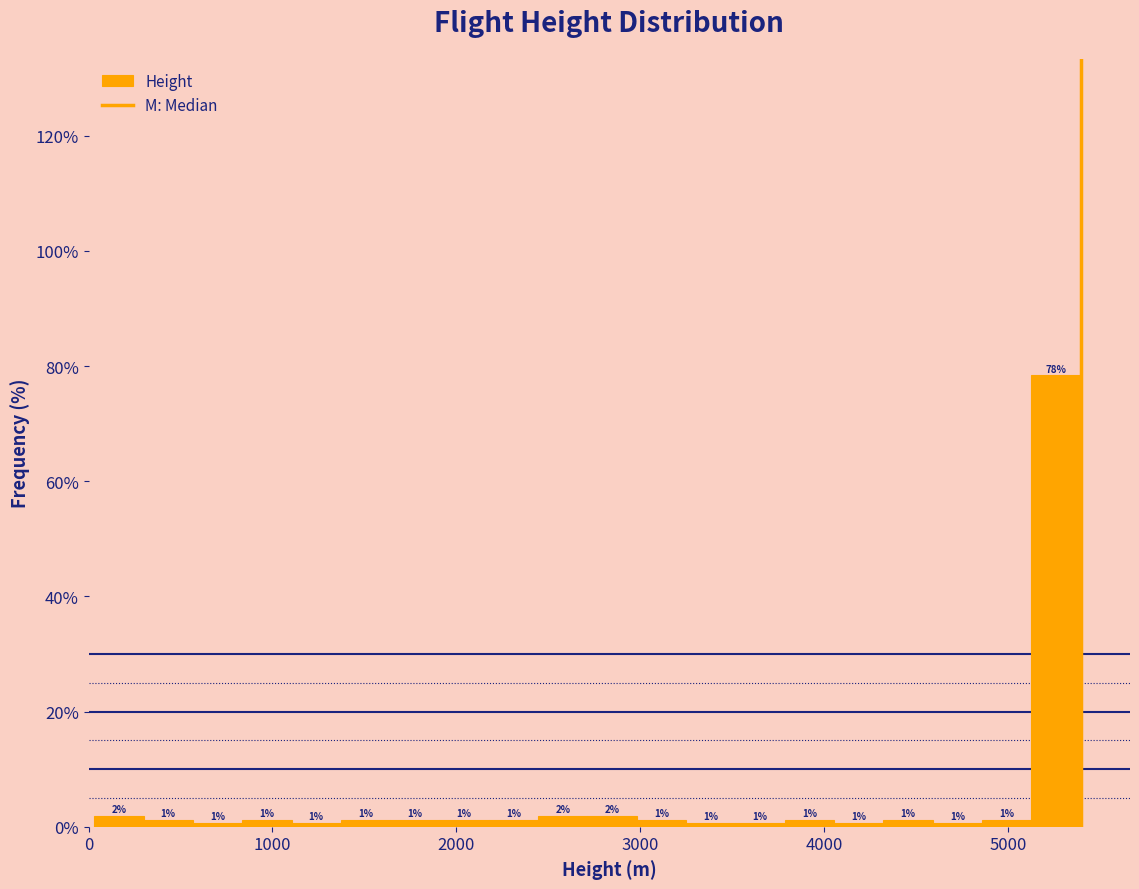

Read against the x-axis, roughly where is the centre of the tallest bar?

5300